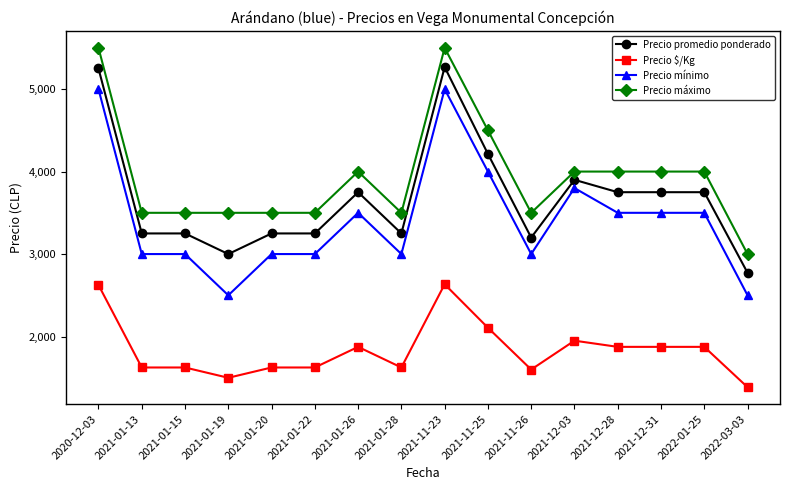

At which label is Precio promedio ponderado closest to 4020?

2021-12-03